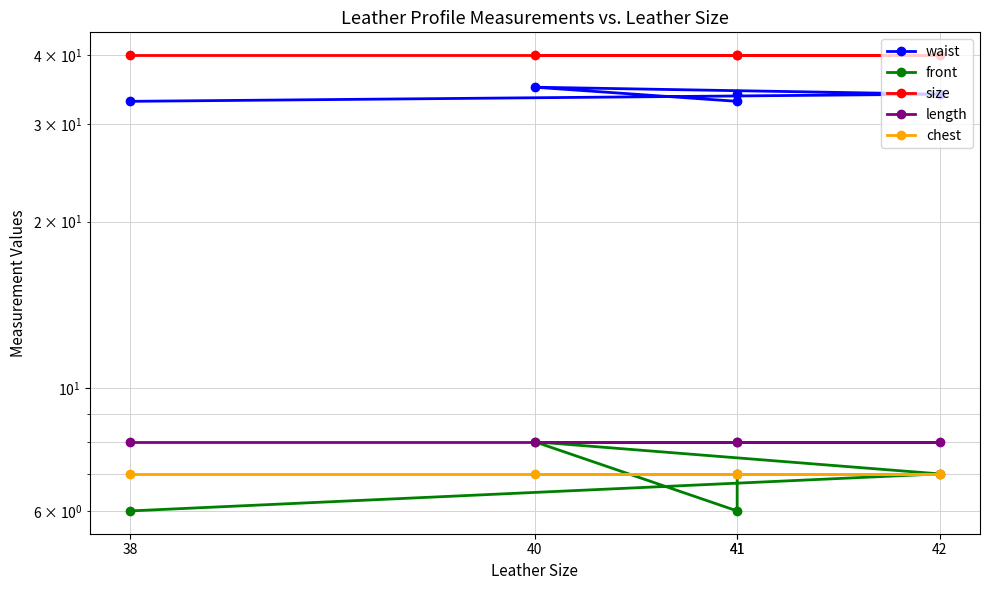

What is the value of the length point at the 4th from the left?

8